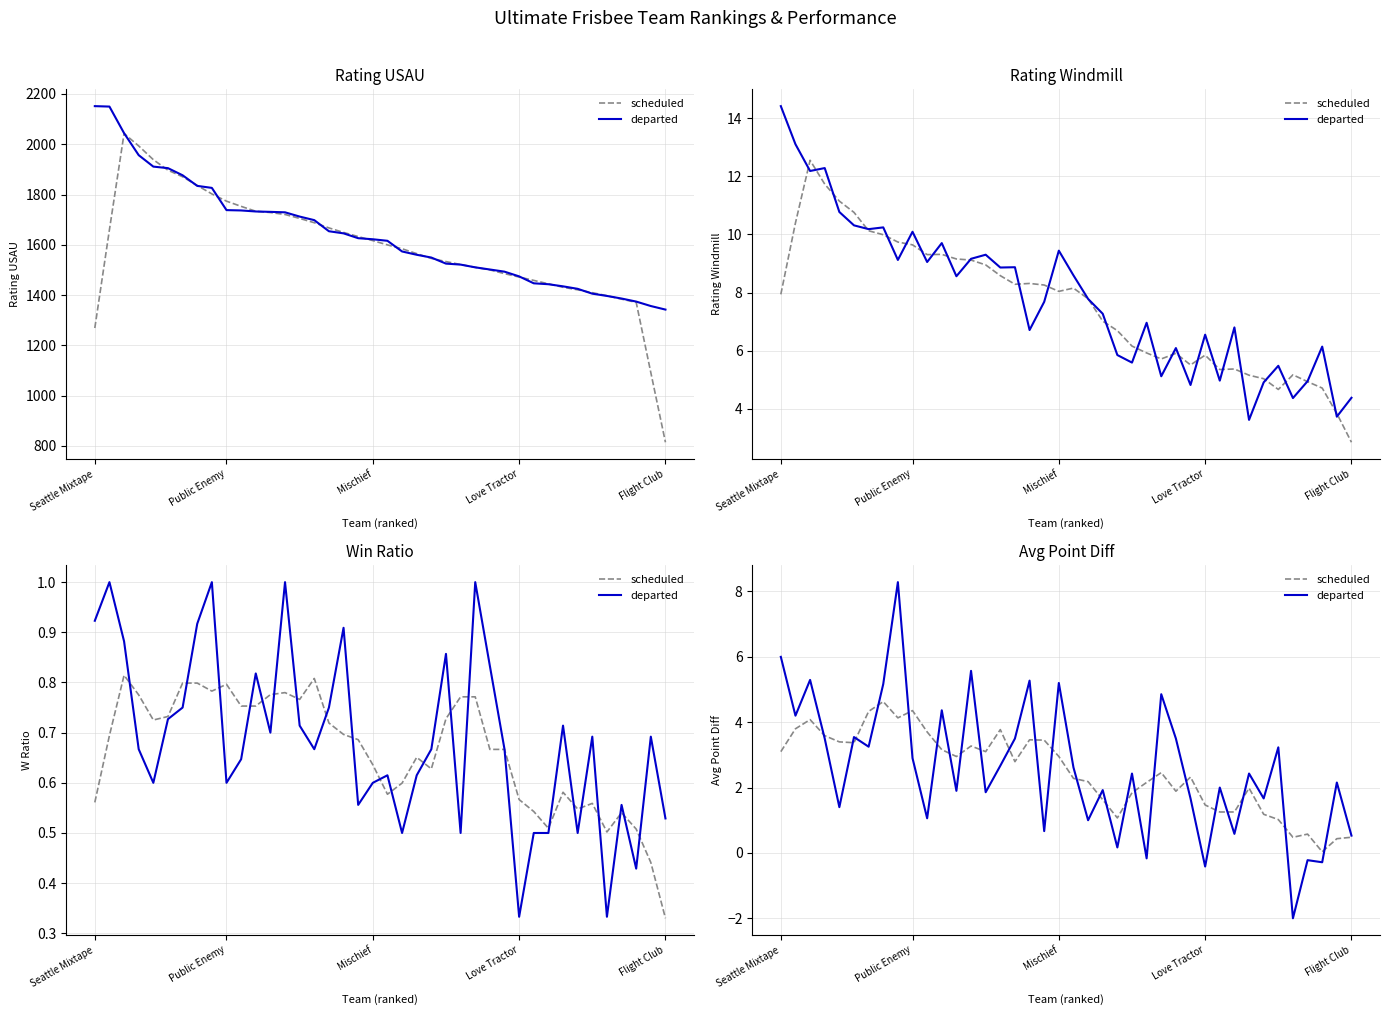

How many values in the scheduled series are below 2?

15